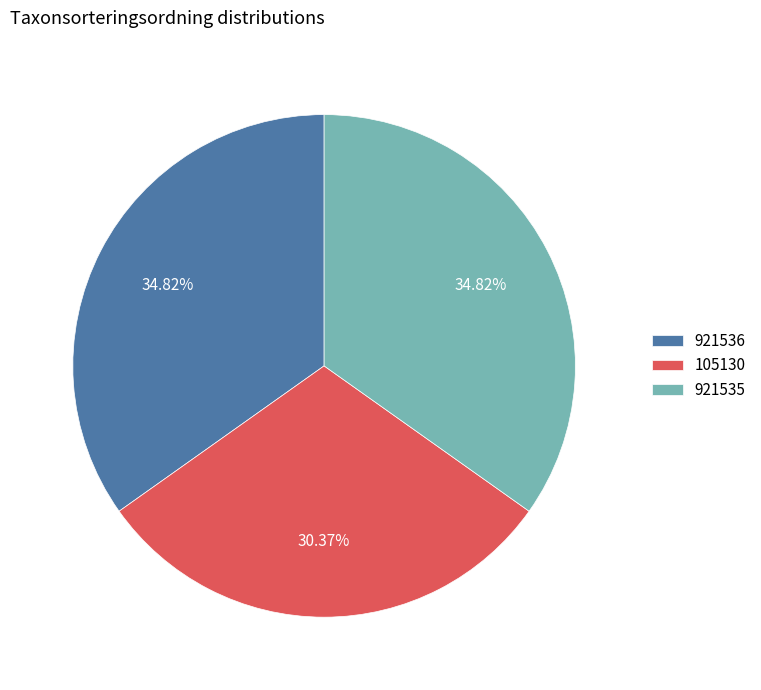

Which has a higher value, 105130 or 921536?

921536